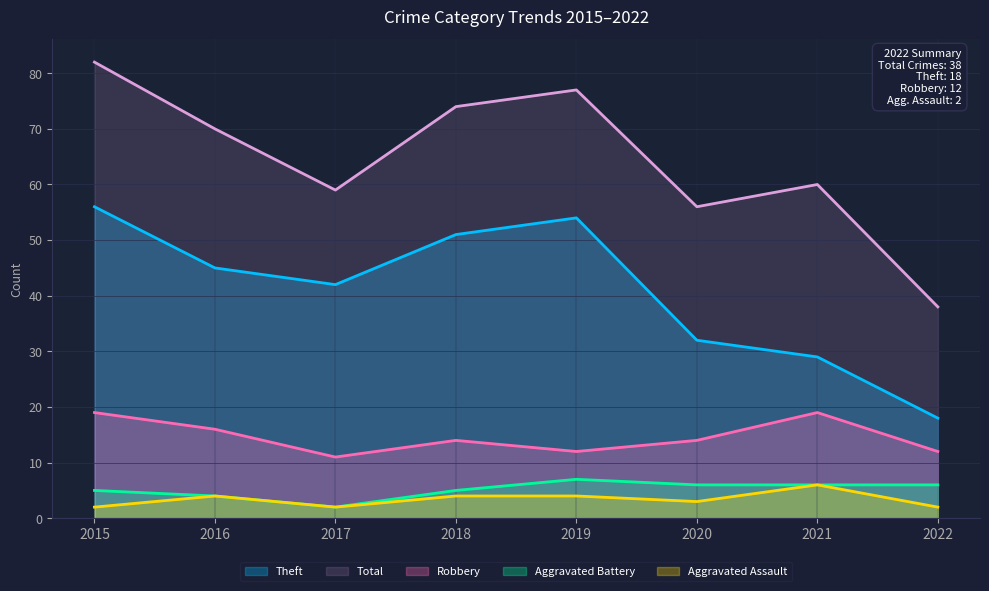

Is it true that Robbery equals 5 at 2018?

False